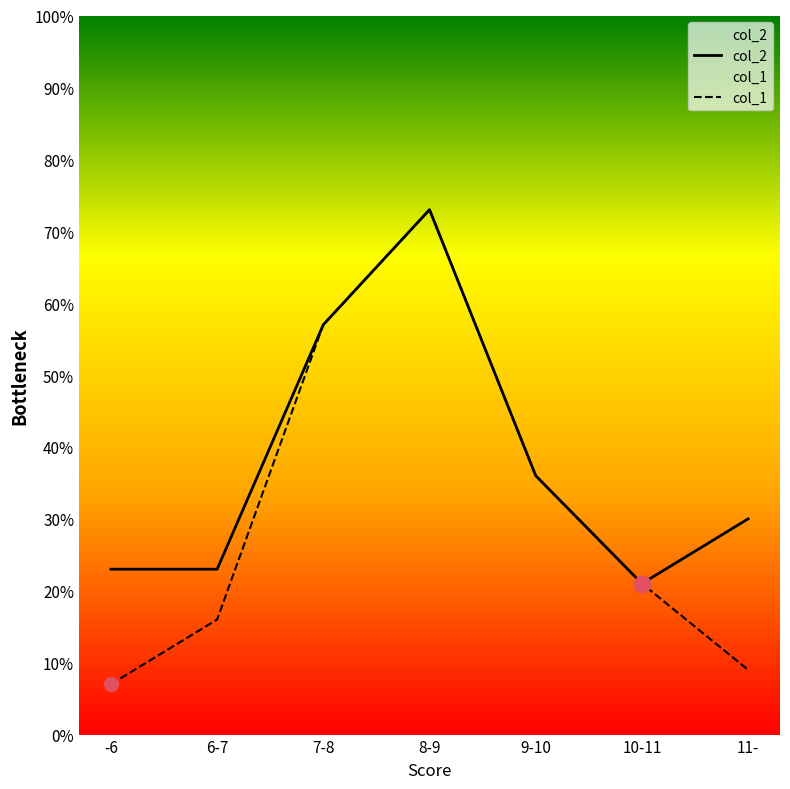

Does the chart have visible grid lines?

No